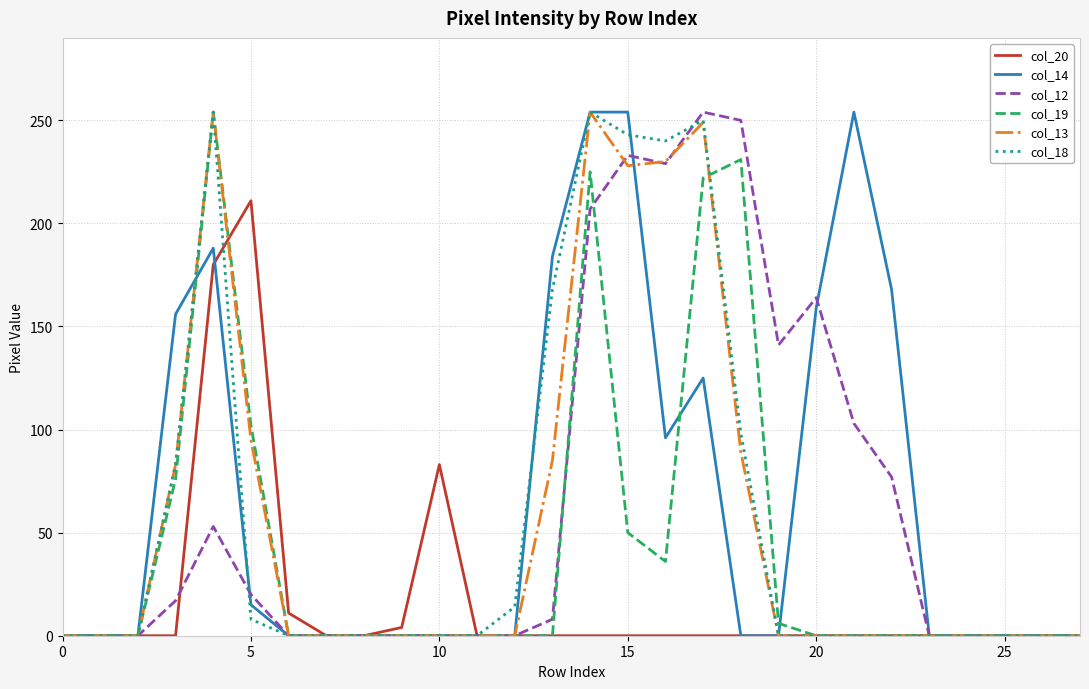

What is the maximum value shown in the chart?

254